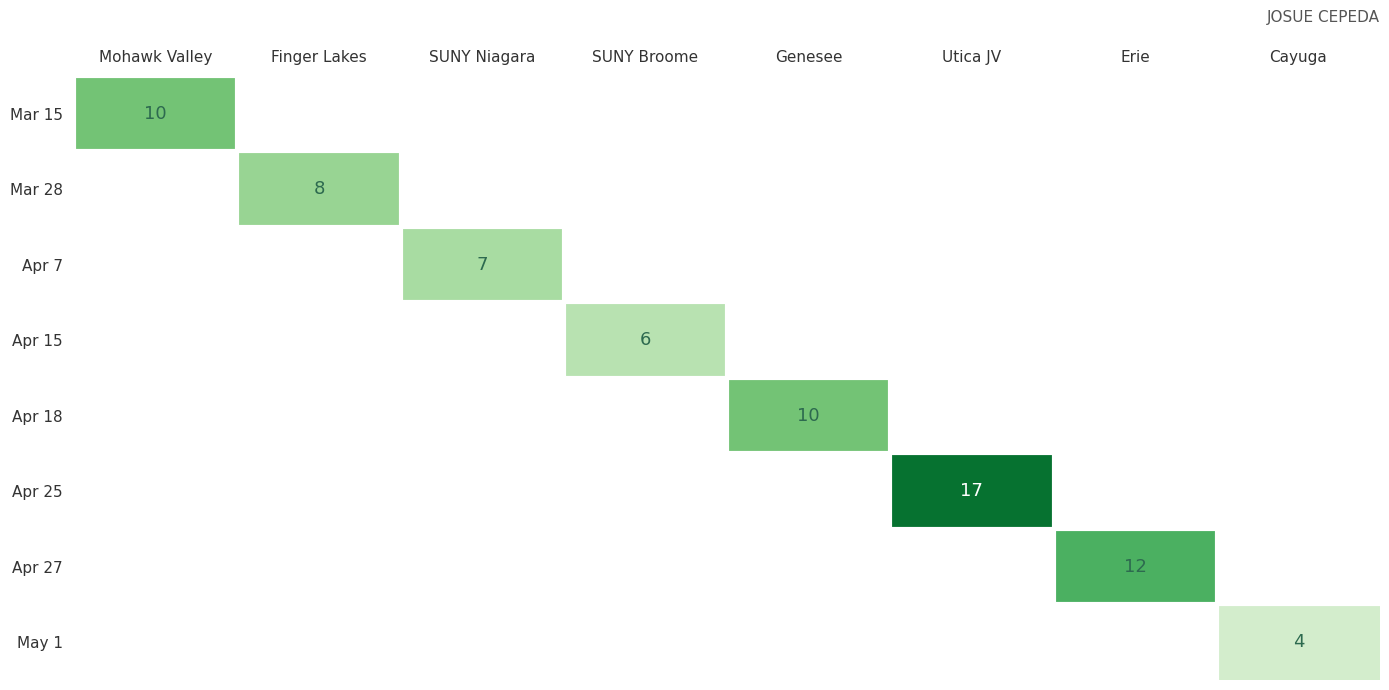

True or false: Mar 28 has a value of 13 at Finger Lakes.

False